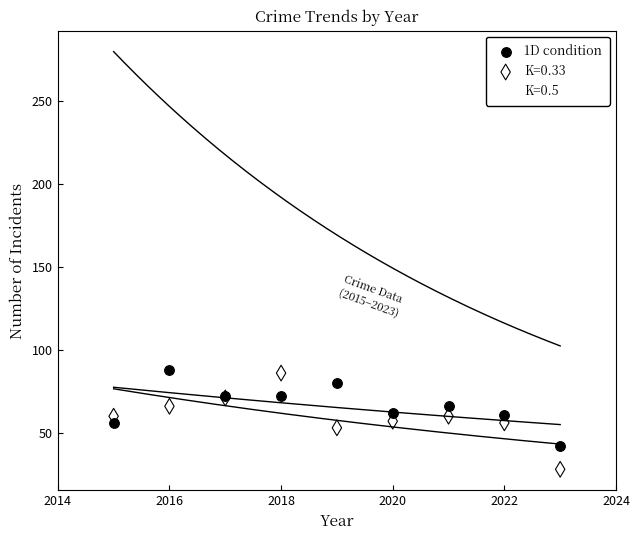

What is the X range (max minus min) for the scatter plot?

8